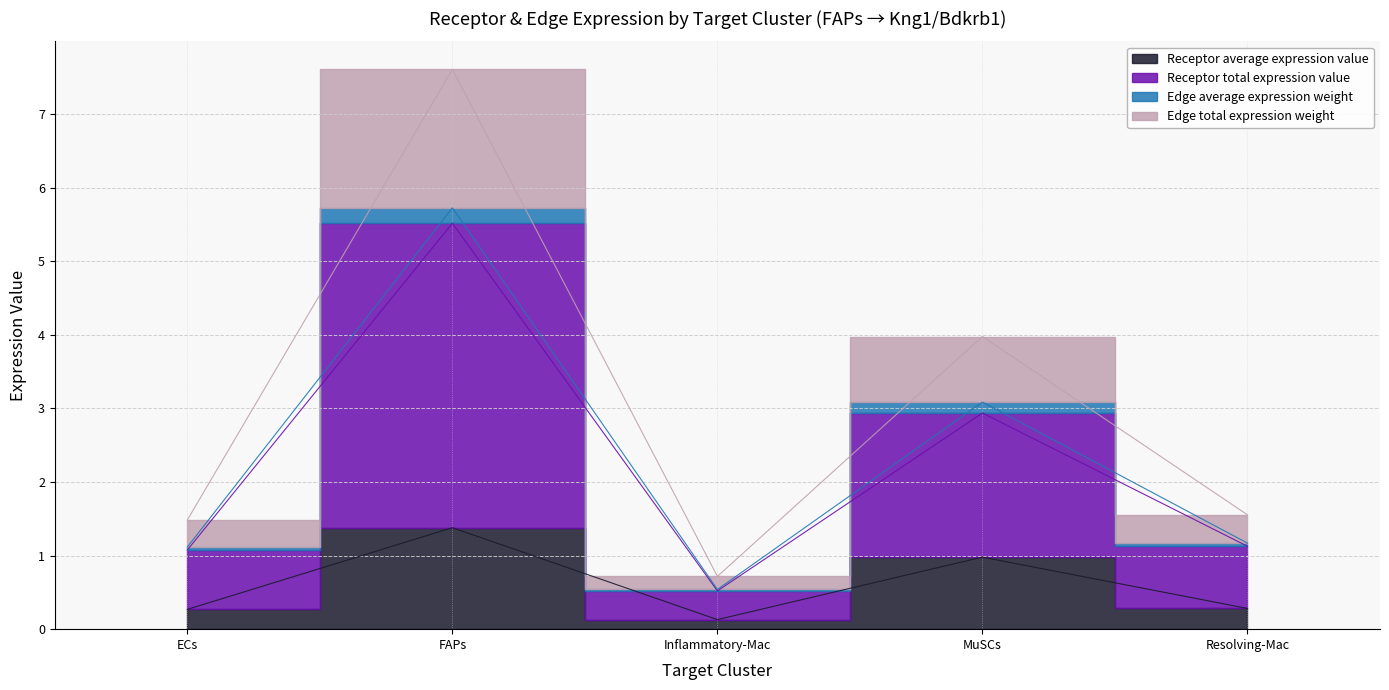

At which category is the sum across all series the highest?

FAPs